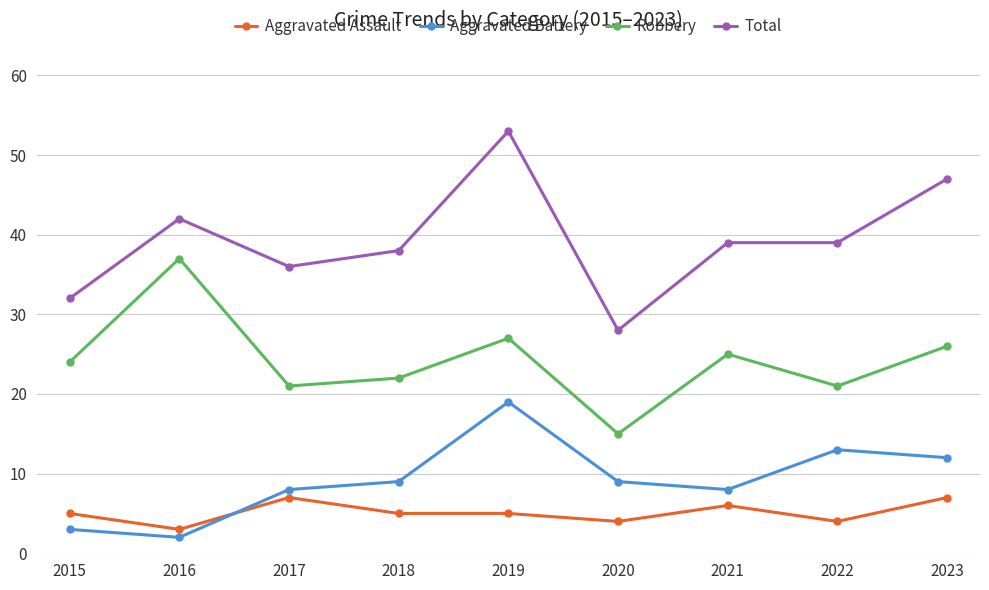

How many lines are shown in the chart?

4